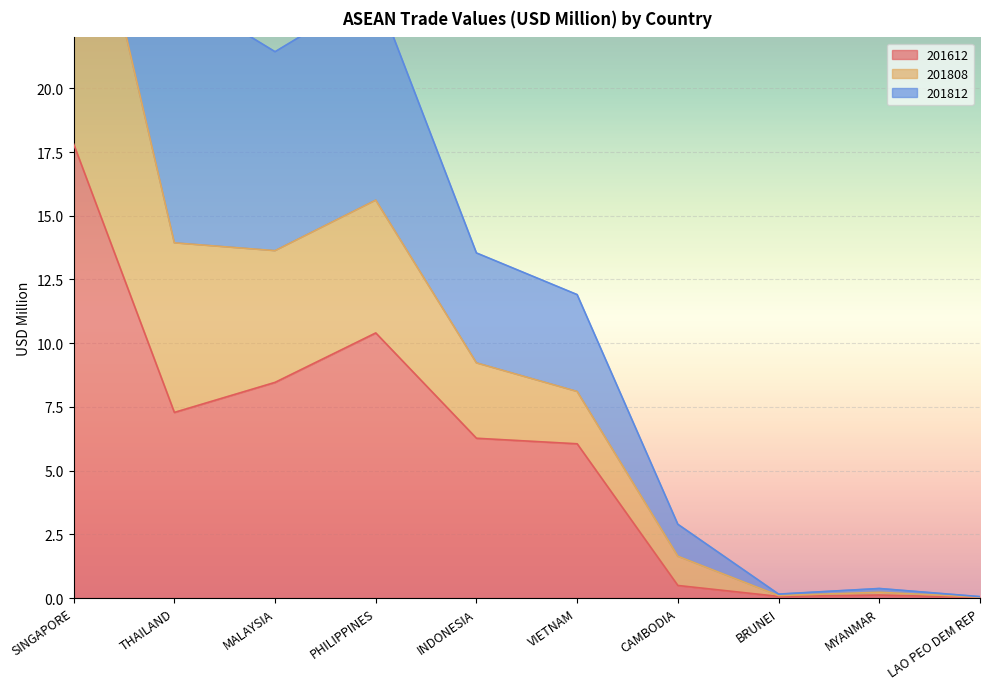

In 201612, how many points are higher than both neighbors (excluding endpoints)?

2